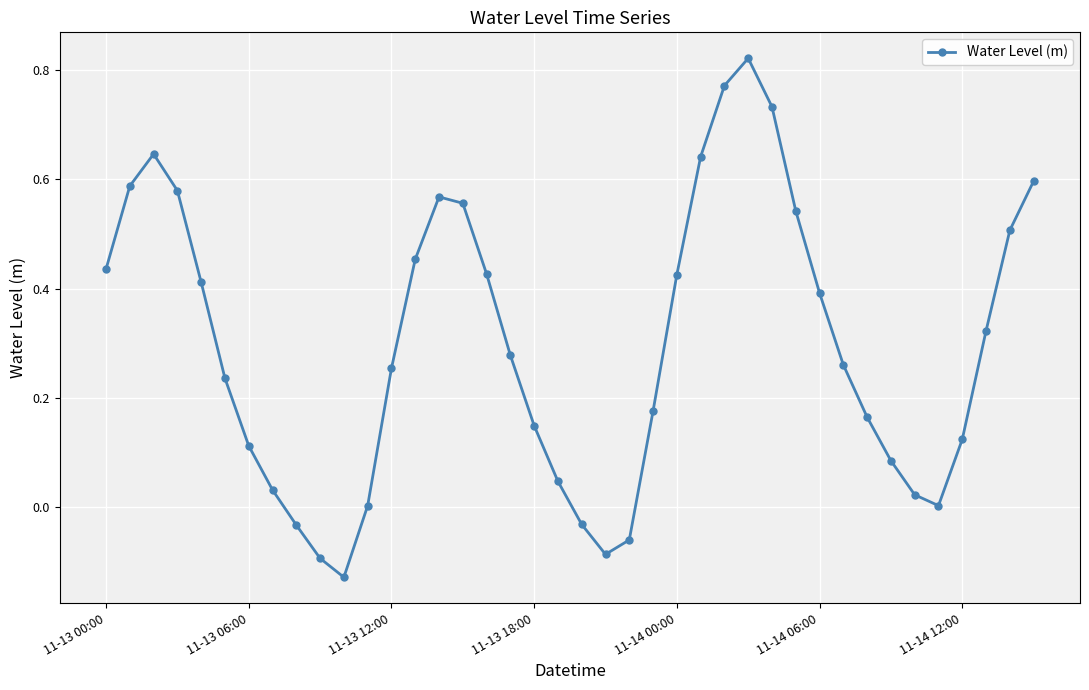

What is the sum of all values?

11.9